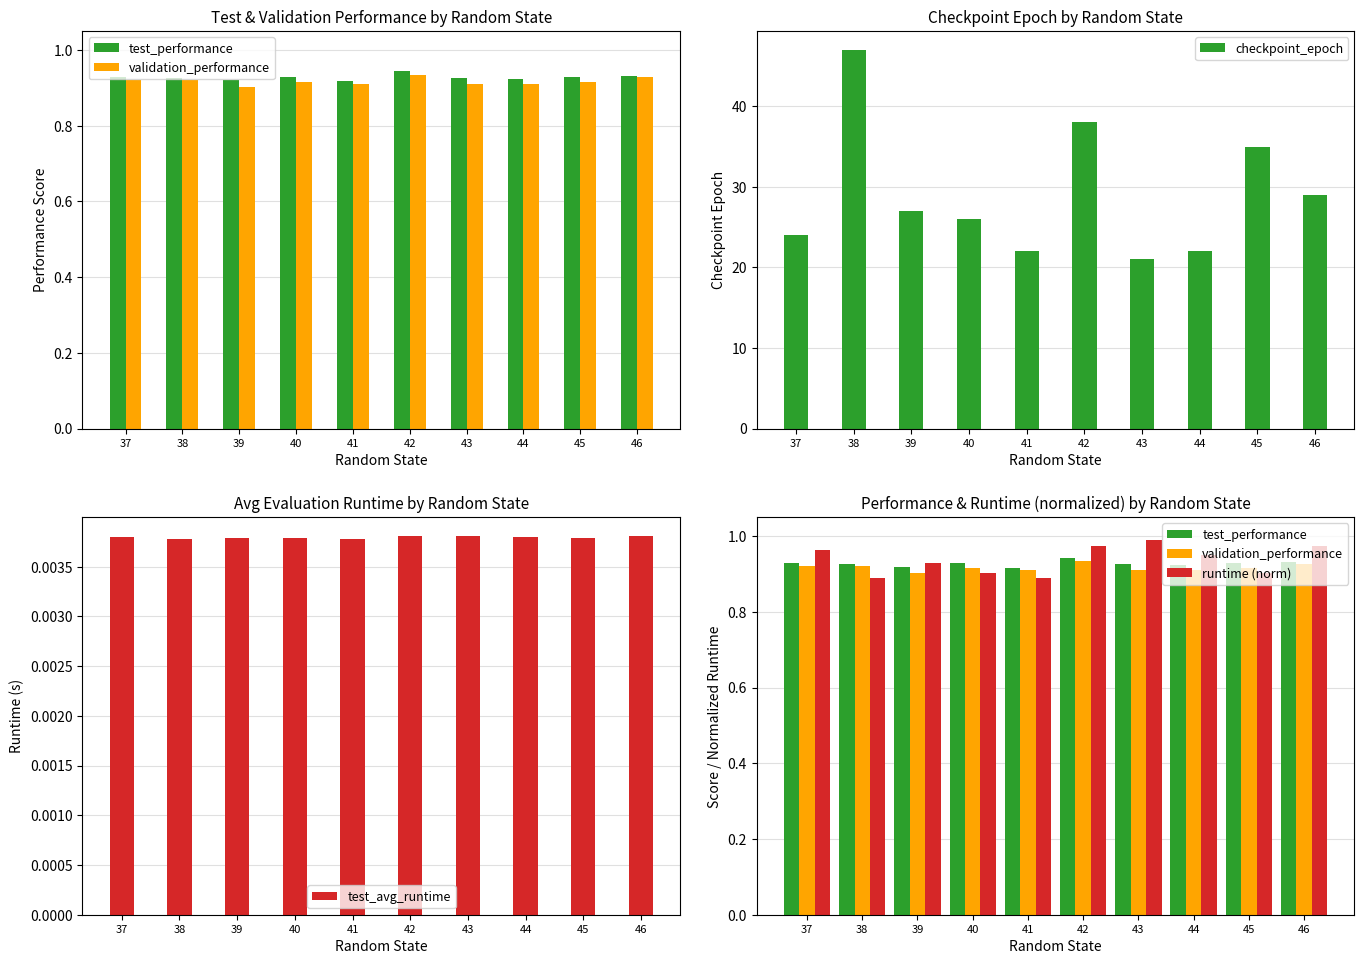

At 41, list the series in order from smallest to largest.

test_avg_runtime, runtime (norm), validation_performance, test_performance, checkpoint_epoch